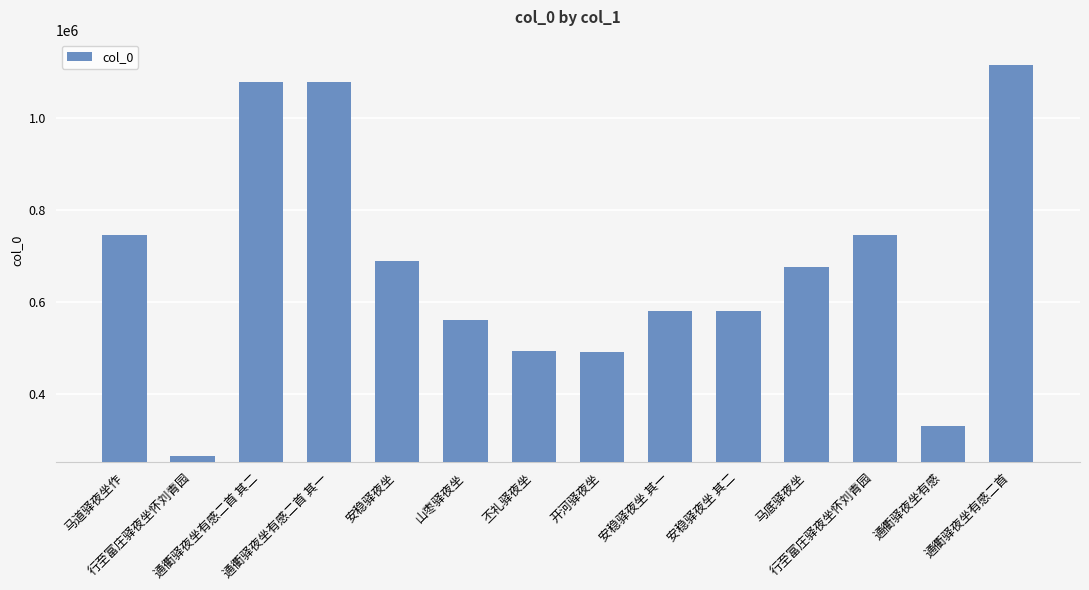

Which label corresponds to the smallest value in the chart?

行至富庄驿夜坐怀刘青园